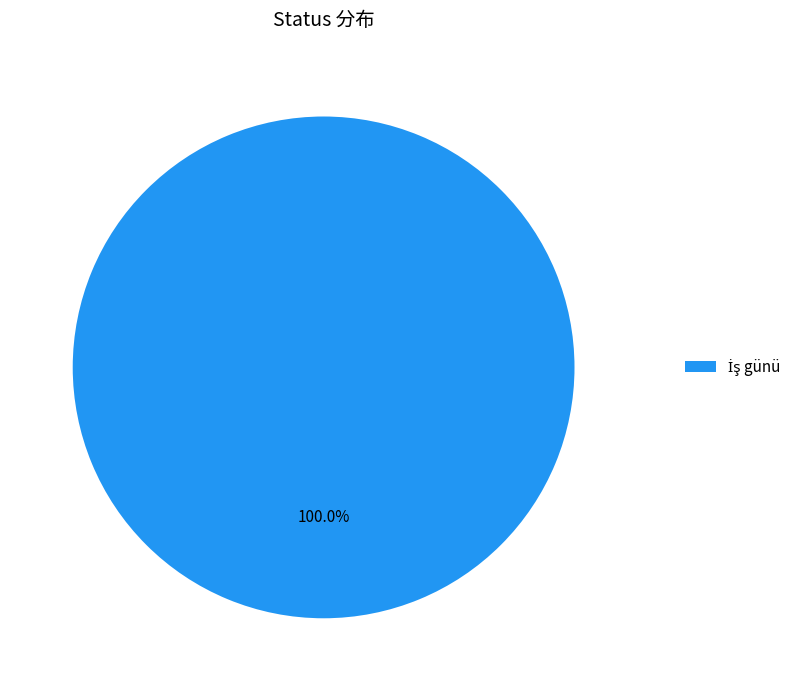

Is there any slice that represents more than half of the pie?

Yes